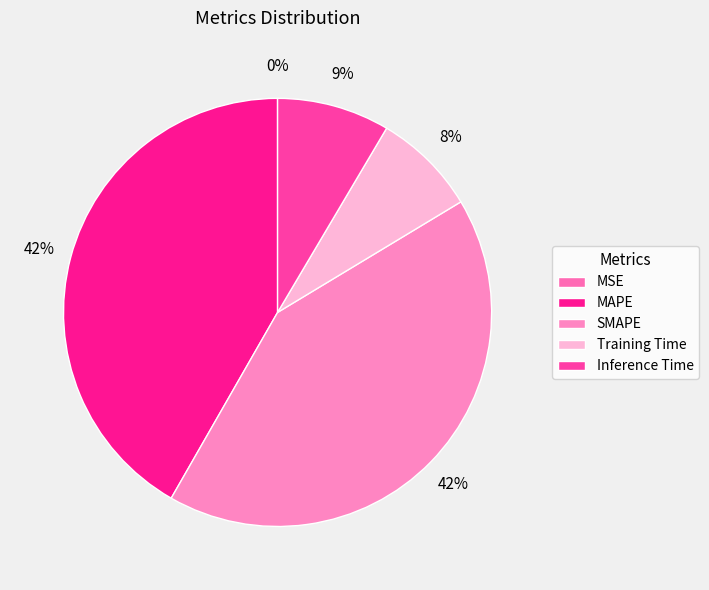

Which category has the smallest portion of the pie?

MSE